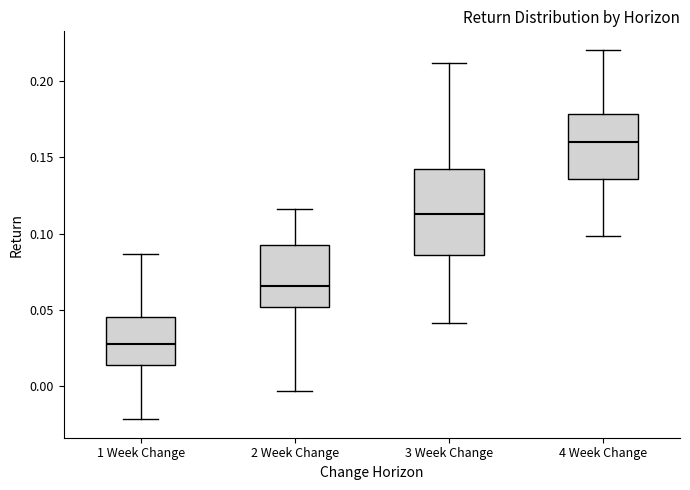

Reading left to right, read every box against the y-axis: the position of its median line, the range the box covers, and the ends of its whiskers. The values are not printed on the chart, so give them approximately, as read against the axis.

1 Week Change: median 0.025, box 0.015 to 0.045, whiskers -0.020 to 0.085
2 Week Change: median 0.065, box 0.050 to 0.095, whiskers -0.005 to 0.115
3 Week Change: median 0.115, box 0.085 to 0.140, whiskers 0.040 to 0.210
4 Week Change: median 0.160, box 0.135 to 0.180, whiskers 0.100 to 0.220